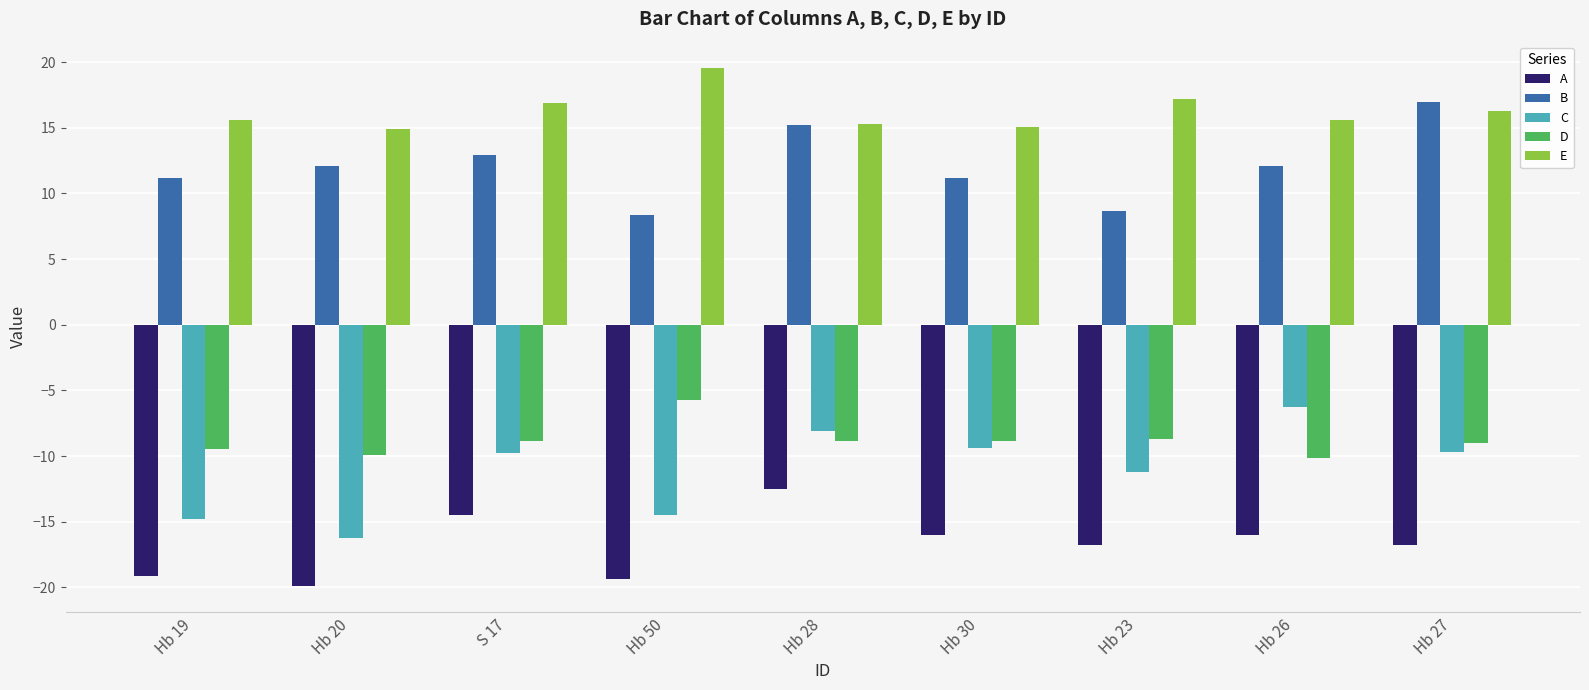

What is the difference between the highest and lowest values at S 17?

31.4